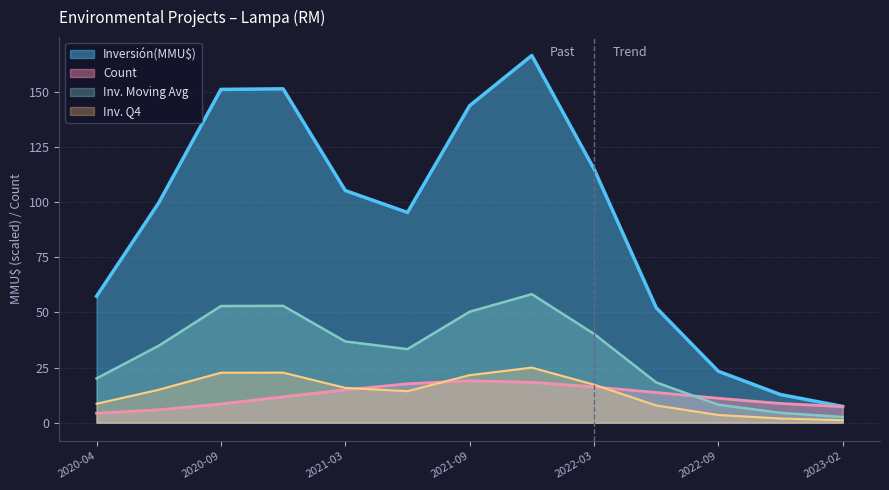

Which series has the largest range (max minus min)?

Inversión(MMU$)